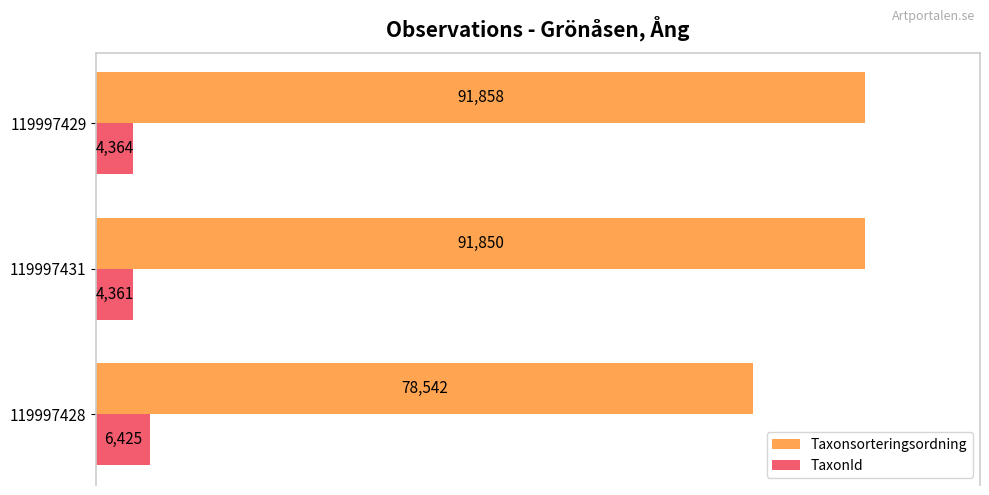

List the series in order of their peak value, highest first.

Taxonsorteringsordning, TaxonId